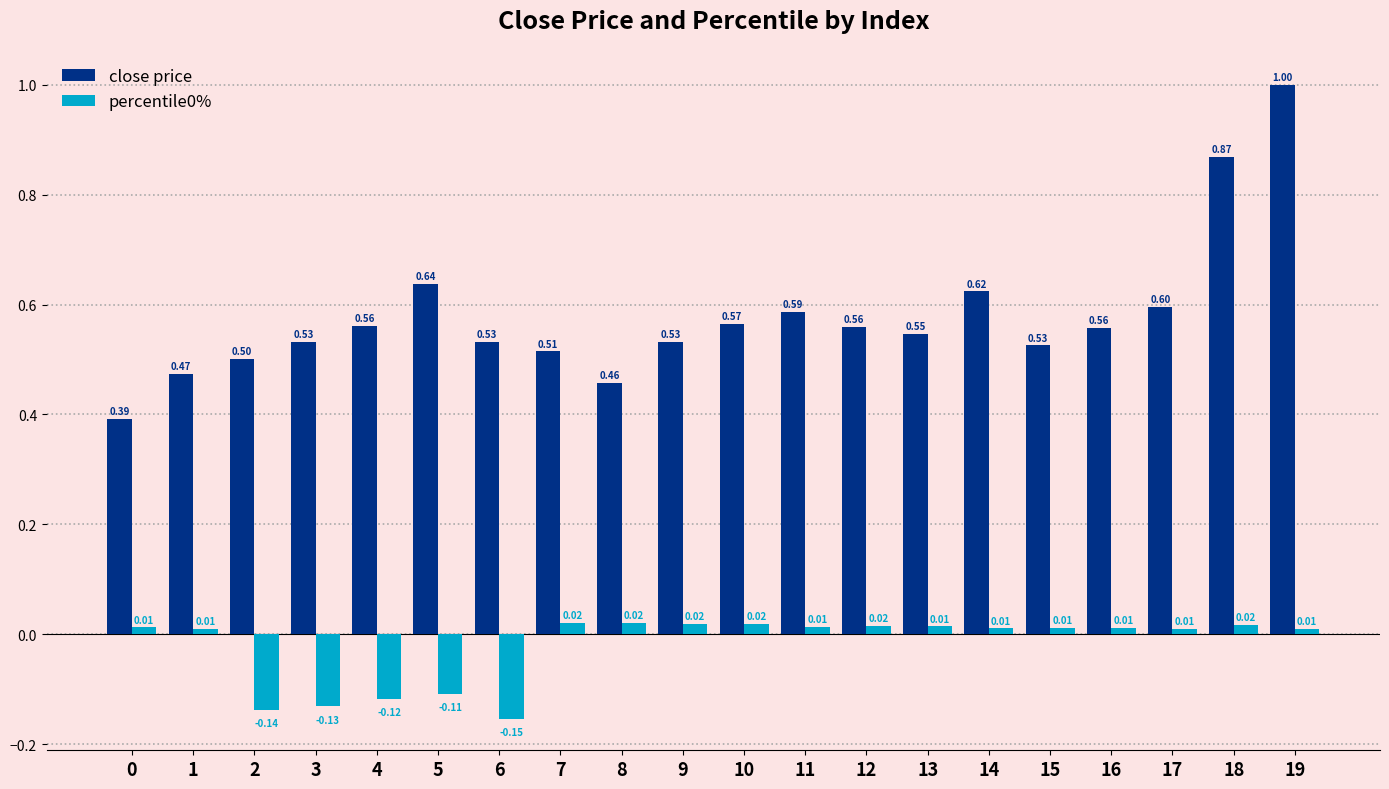

What is the sum of the close price values at 11 and 2?

1.1